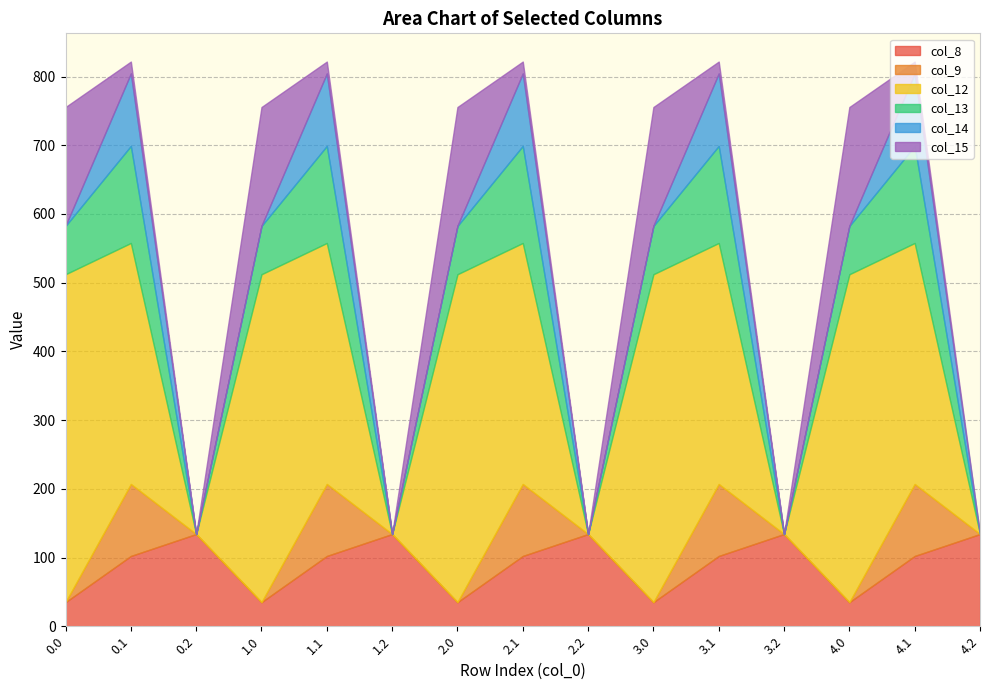

Which series has the widest spread of values?

col_12